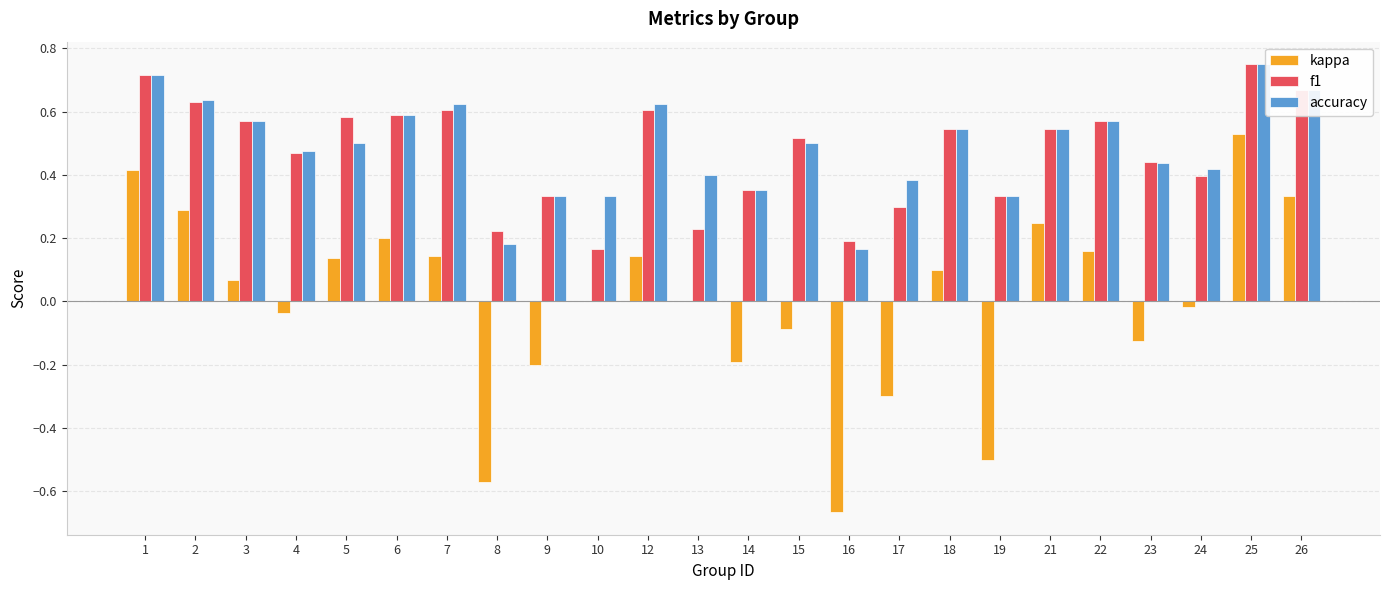

At which label is f1 closest to 0?

10